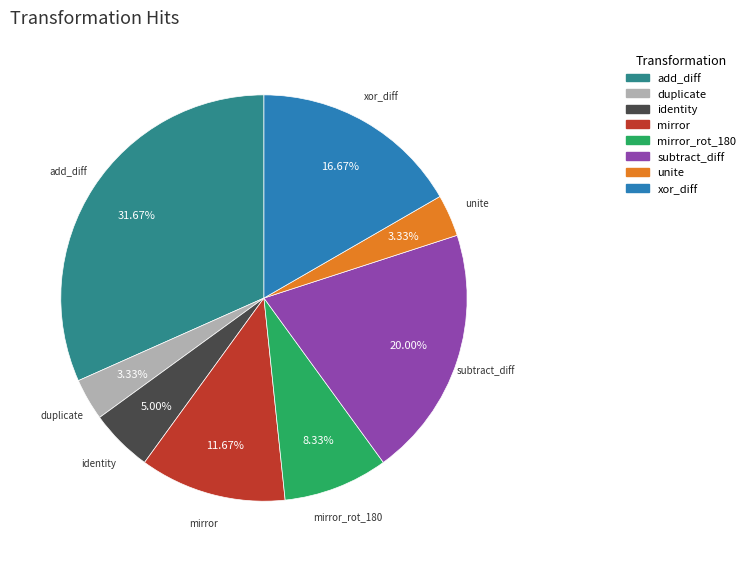

What is the ratio of the value at add_diff to the value at mirror?

2.7